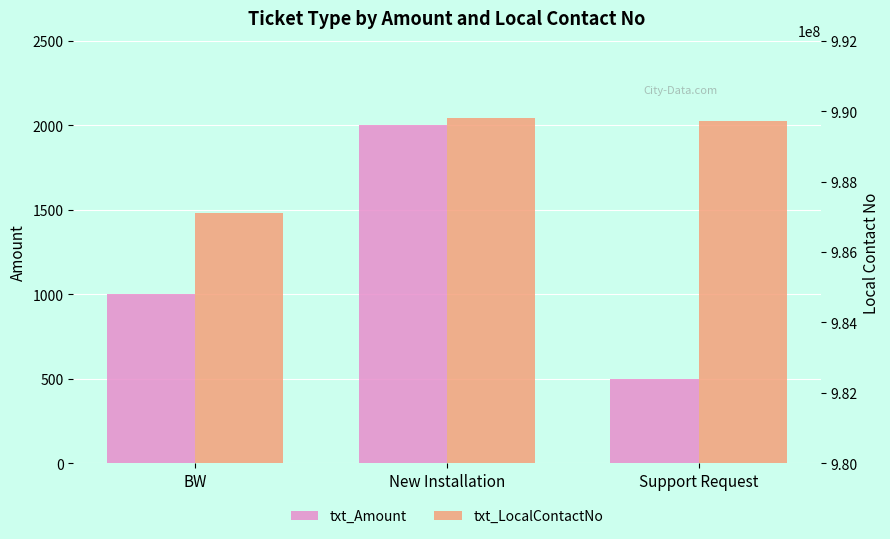

What is the spread (max minus min) of values at BW?

987097000